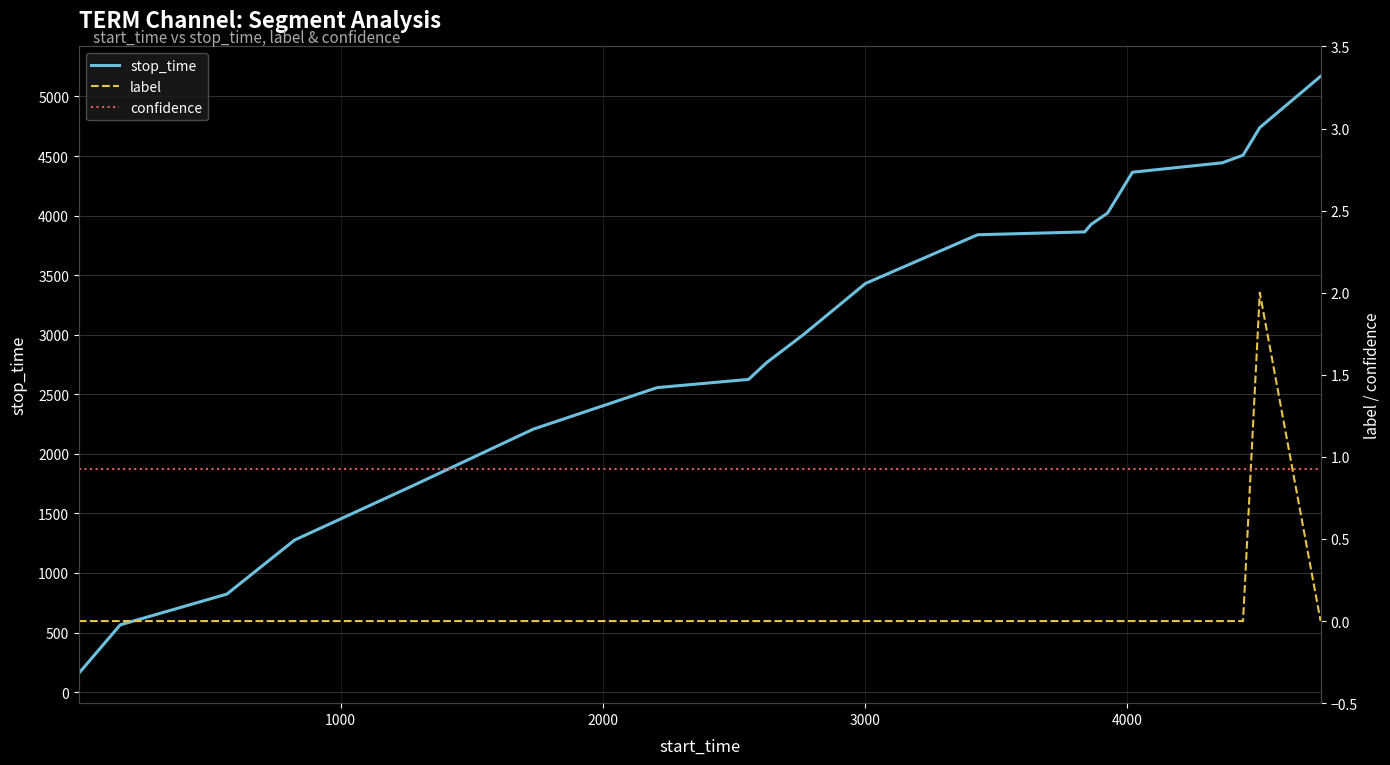

How many lines are shown in the chart?

3